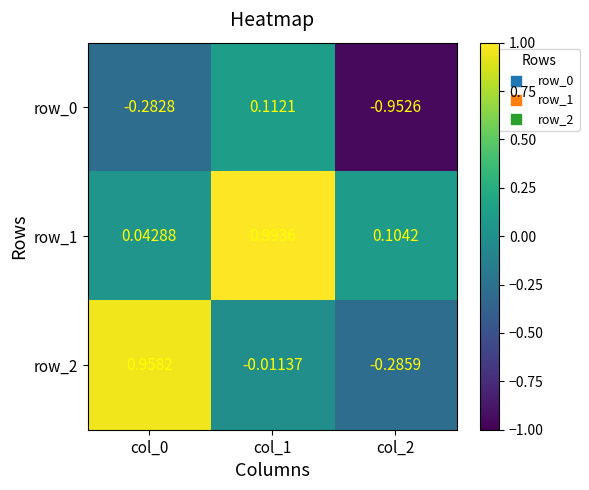

Count the number of categories in the chart.

3